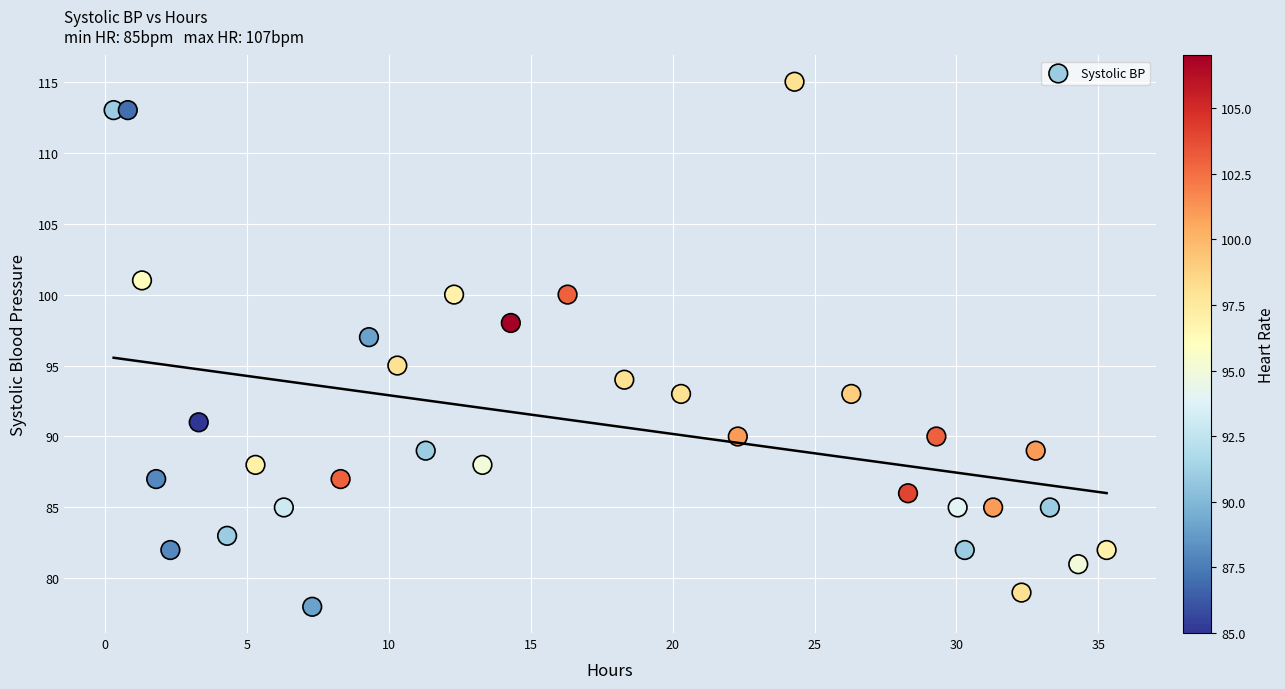

What is the range of Y values (max minus min)?

37